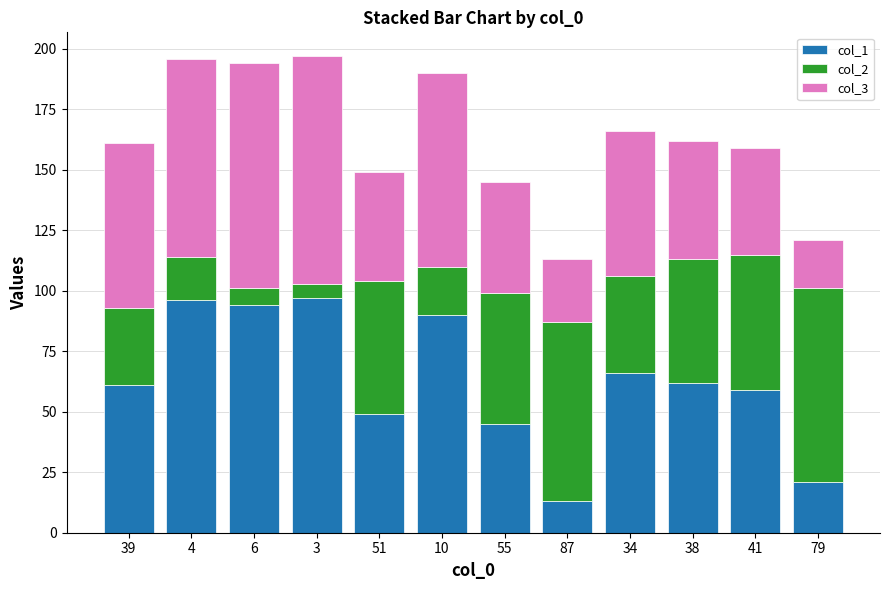

Which category has the lowest value in the col_1 series?

87